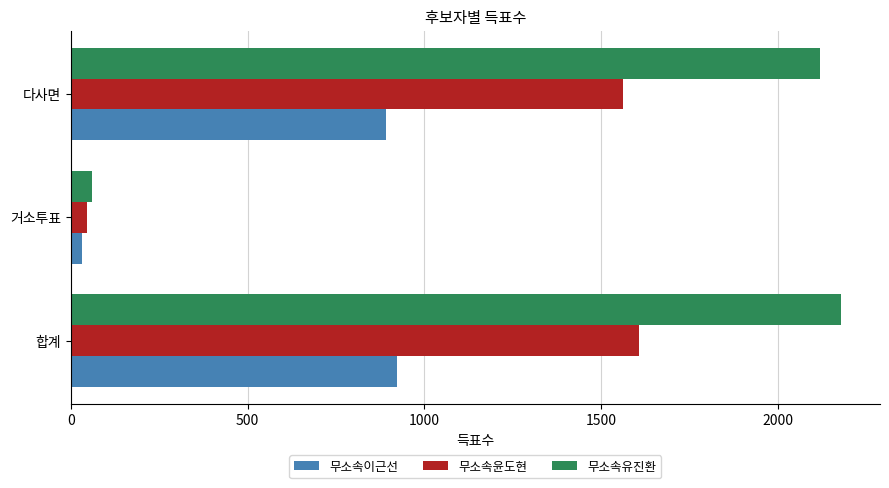

True or false: 무소속윤도현 has a value of 380 at 합계.

False